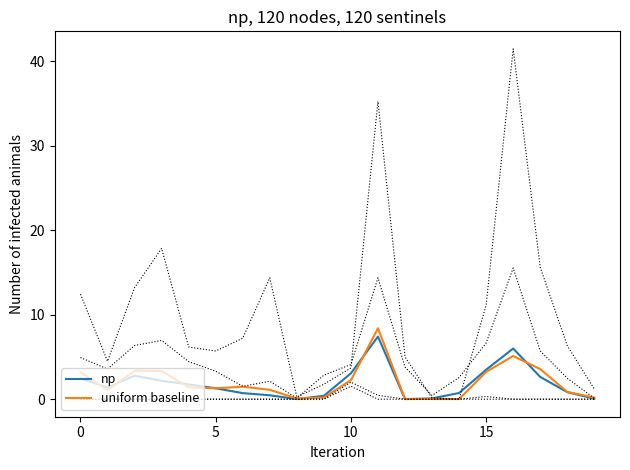

What is the difference between the highest and lowest values at 7?

0.6